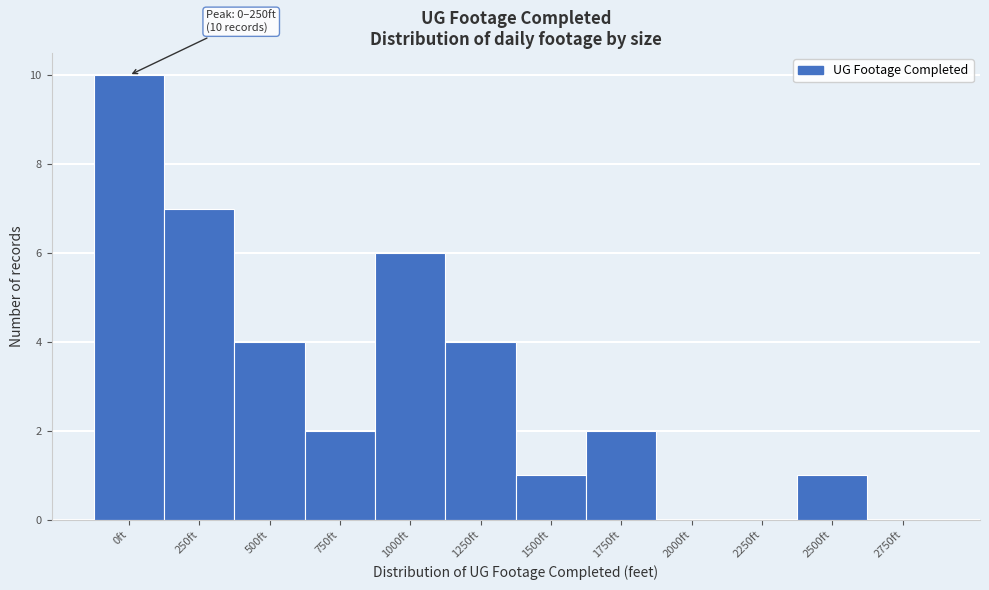

Reading left to right, extract all data points from this chart.

0ft=10	250ft=7	500ft=4	750ft=2	1000ft=6	1250ft=4	1500ft=1	1750ft=2	2000ft=0	2250ft=0	2500ft=1	2750ft=0